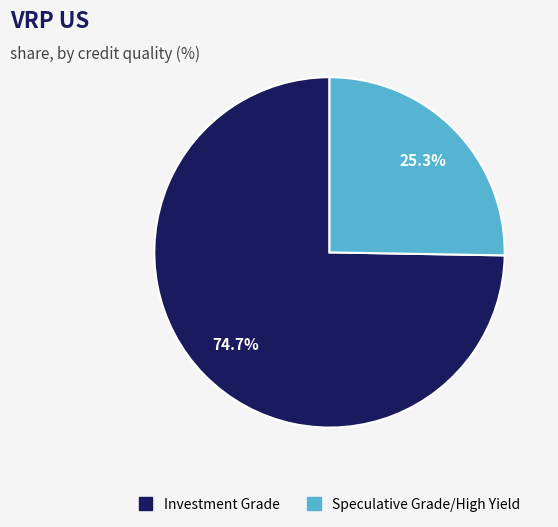

Which has a higher value, Investment Grade or Speculative Grade/High Yield?

Investment Grade